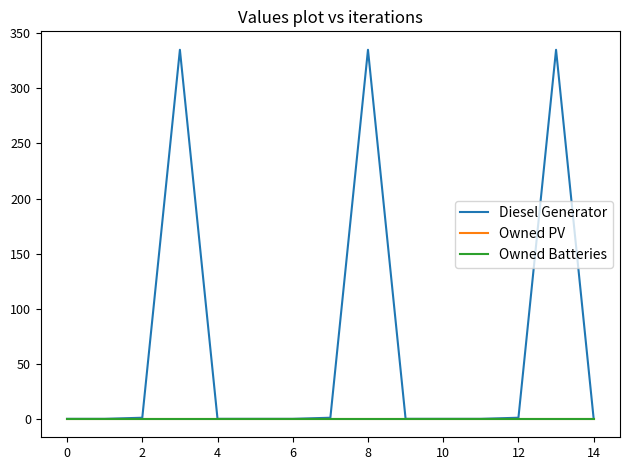

True or false: Owned PV has more than 1 interior local peaks.

False